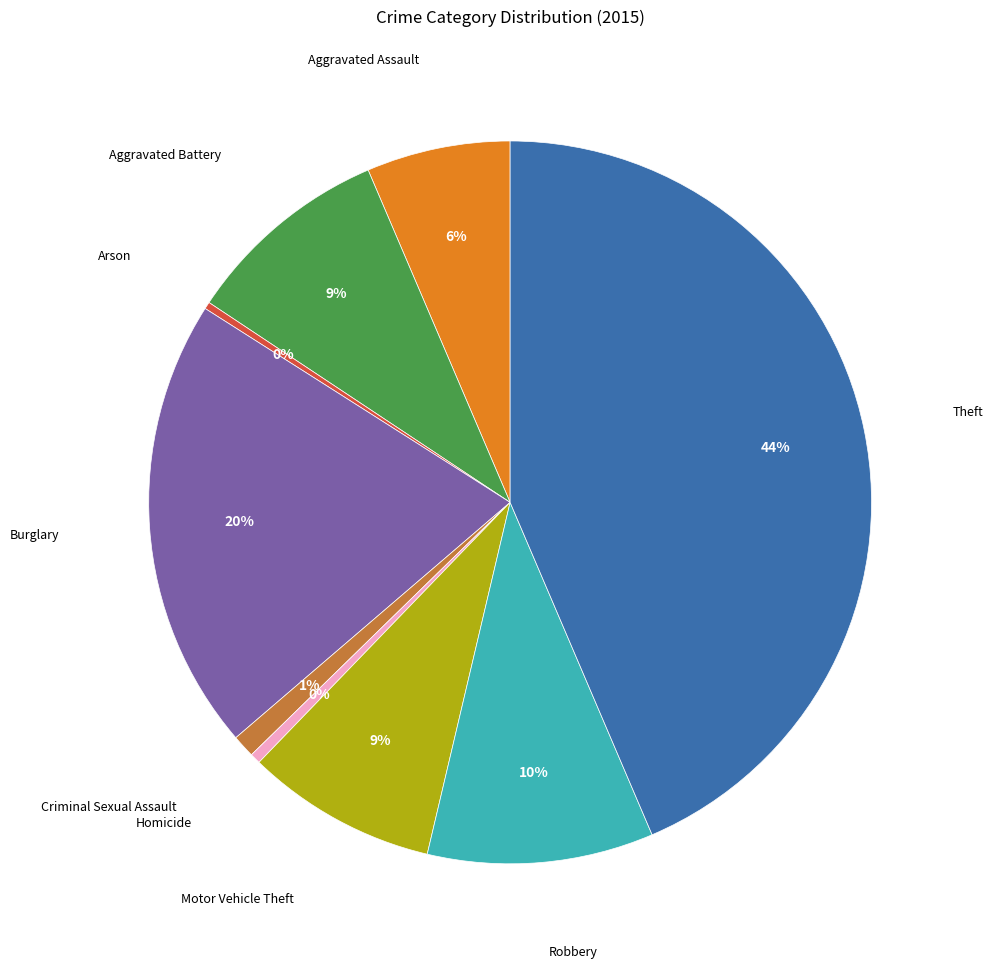

Is there any slice that represents more than half of the pie?

No